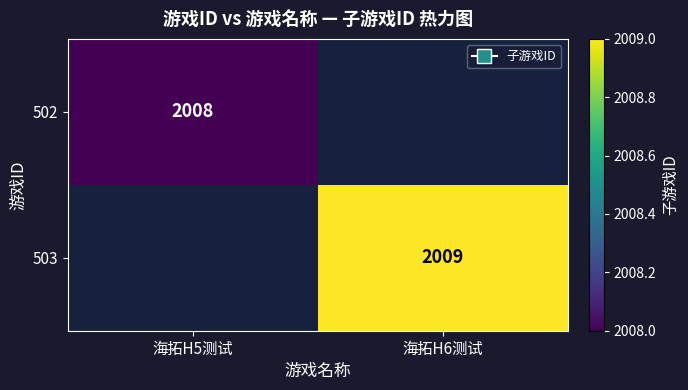

True or false: 503 has a value of 2009 at 海拓H6测试.

True